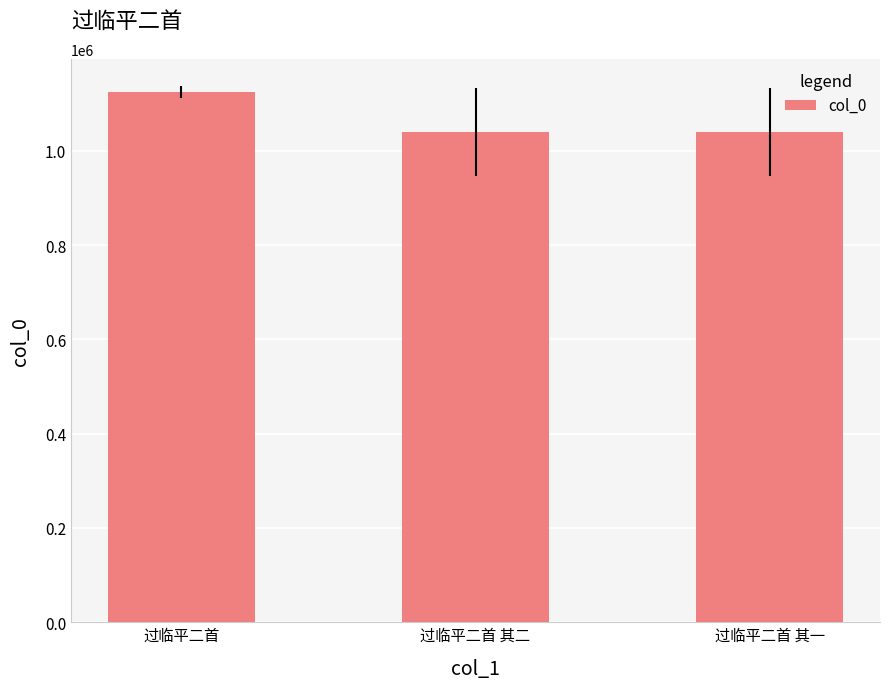

What is the change in value from 过临平二首 to 过临平二首 其一?

-85938.7